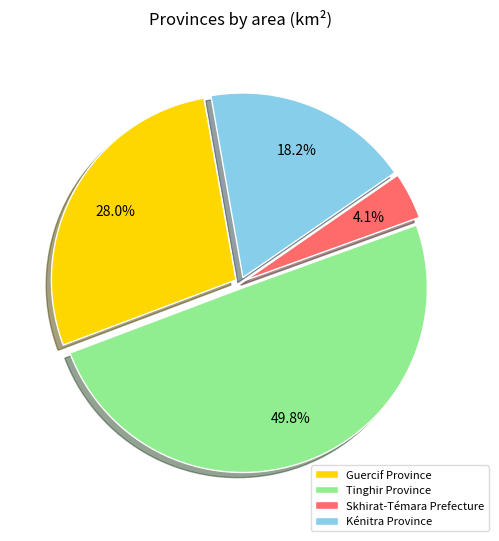

To the nearest percent, what is the difference between the Tinghir Province and Skhirat-Témara Prefecture slice percentages?

46%